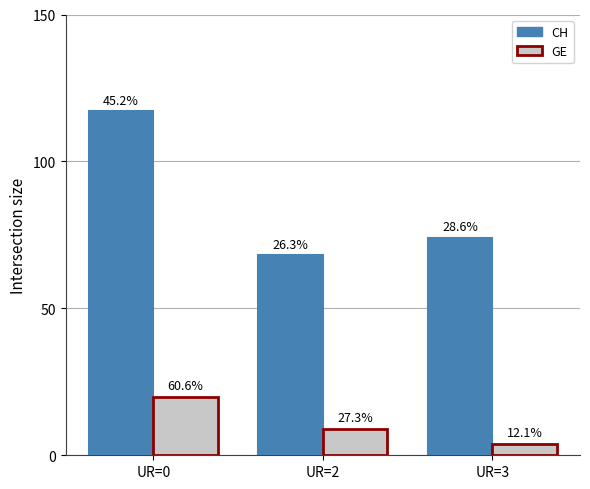

What are all the series names shown in the legend?

CH, GE